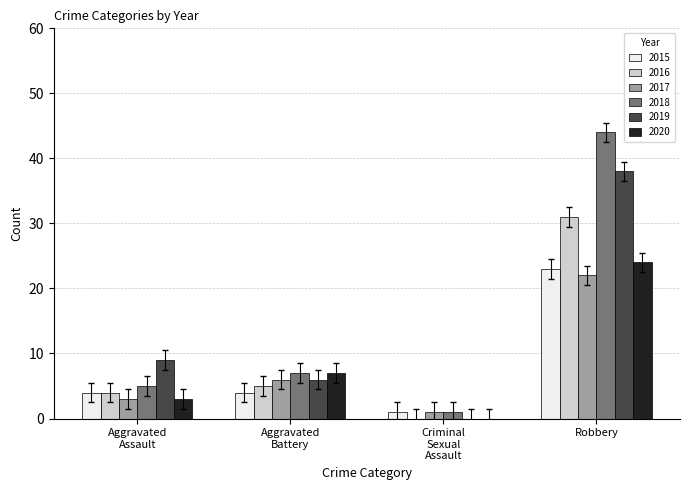

At which label does 2015 reach its peak?

Robbery